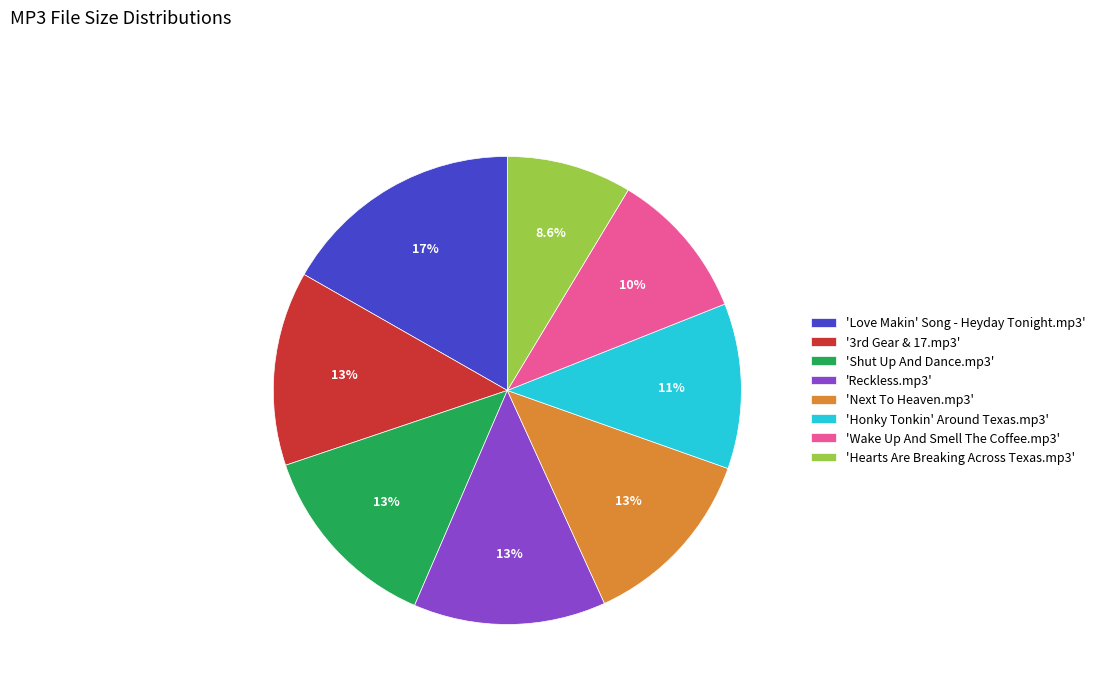

What percentage do 'Hearts Are Breaking Across Texas.mp3' and 'Next To Heaven.mp3' together represent?

21.4%